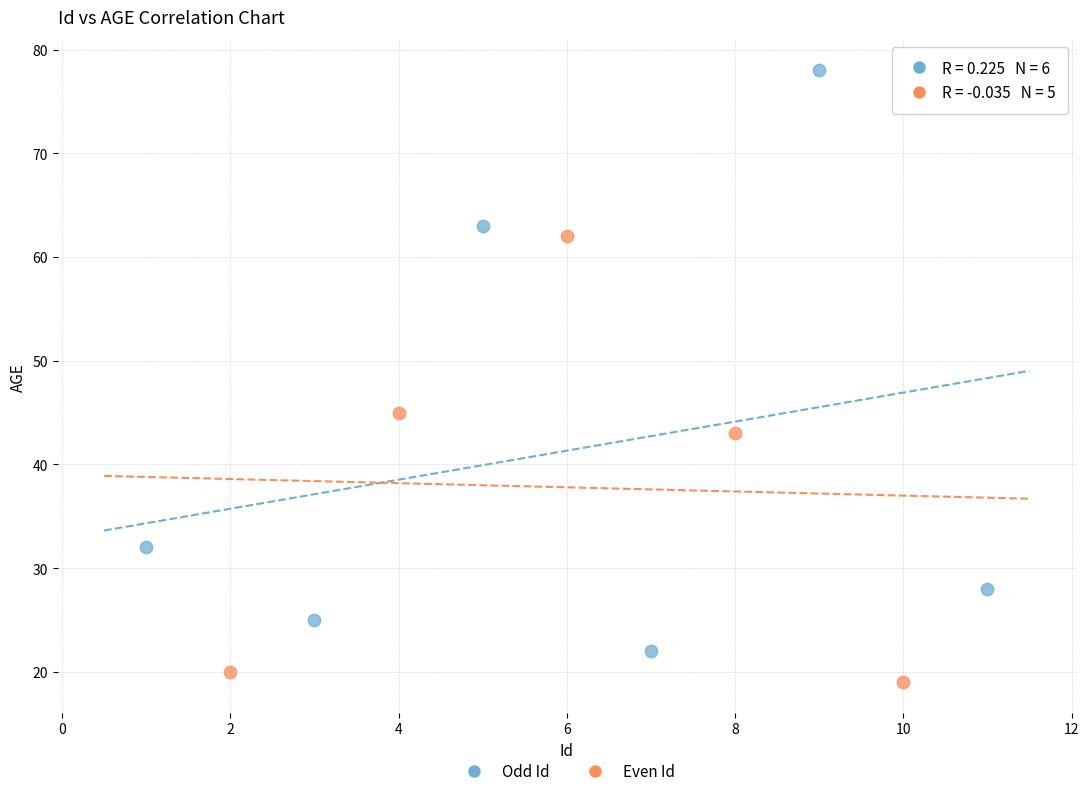

Which series reaches the minimum Y coordinate?

Even Id